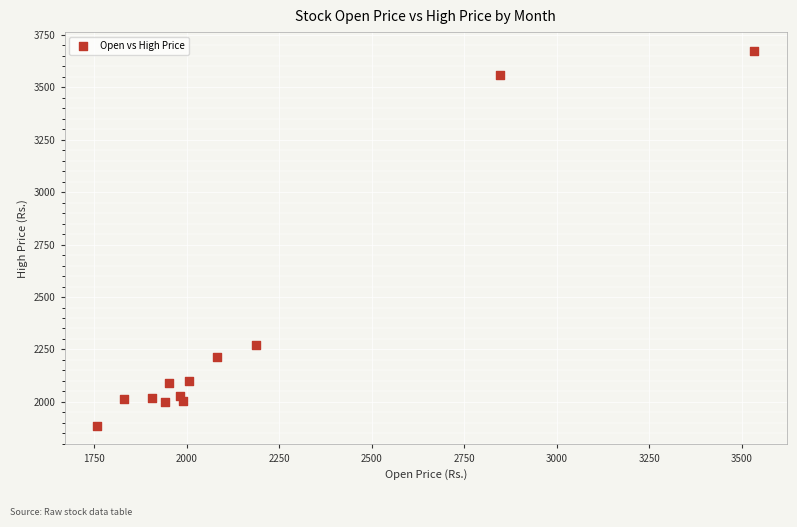

What Y value in the scatter plot is closest to 2780?

2273.0